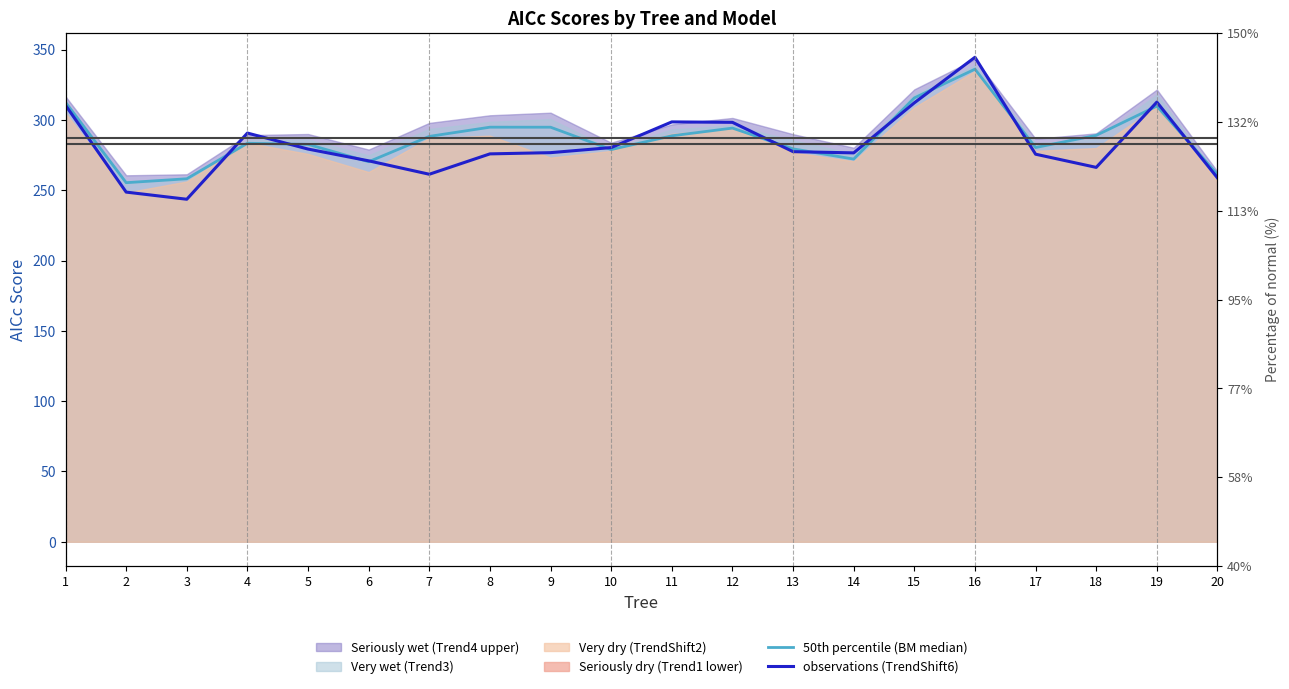

What is the minimum value for 50th percentile (BM median)?

255.4